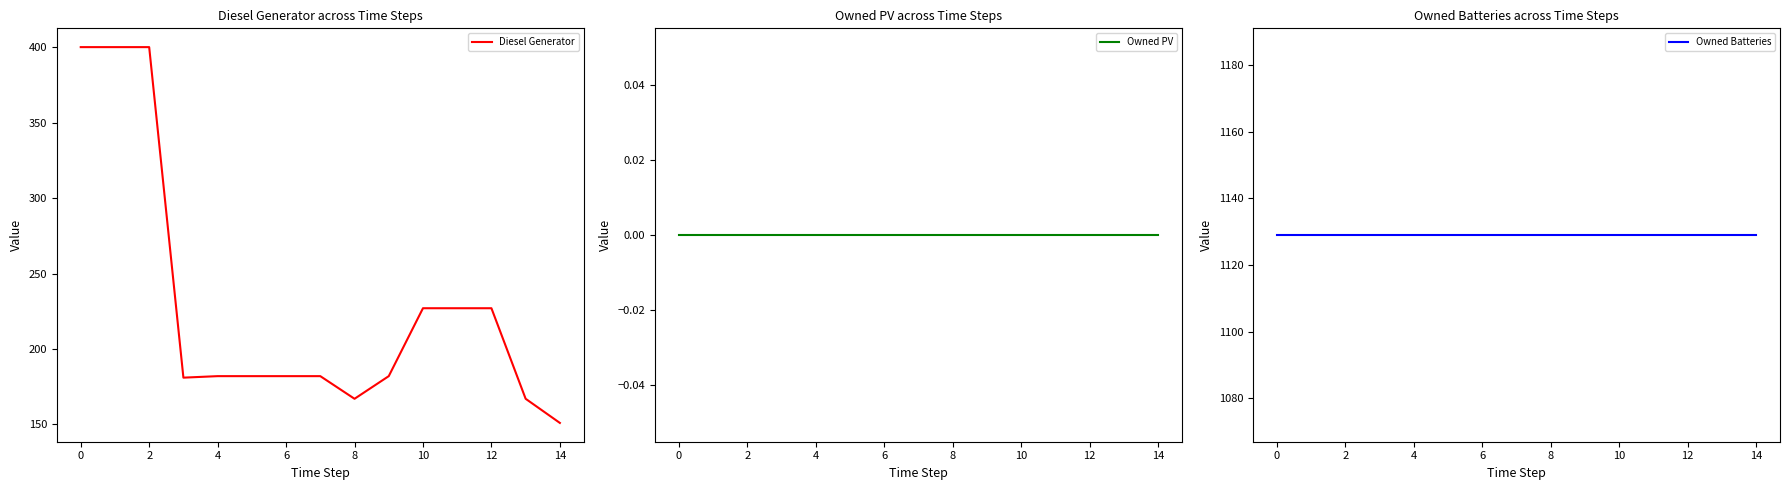

The Diesel Generator series shows 44 at 6. True or false?

False